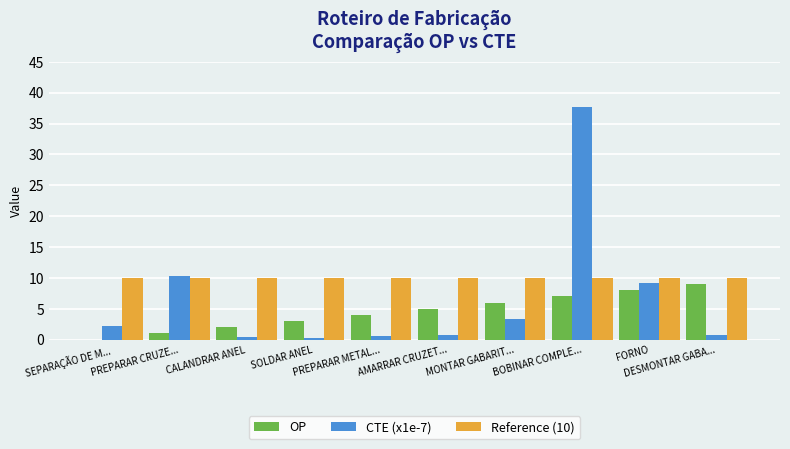

Does the chart contain stacked bars?

No